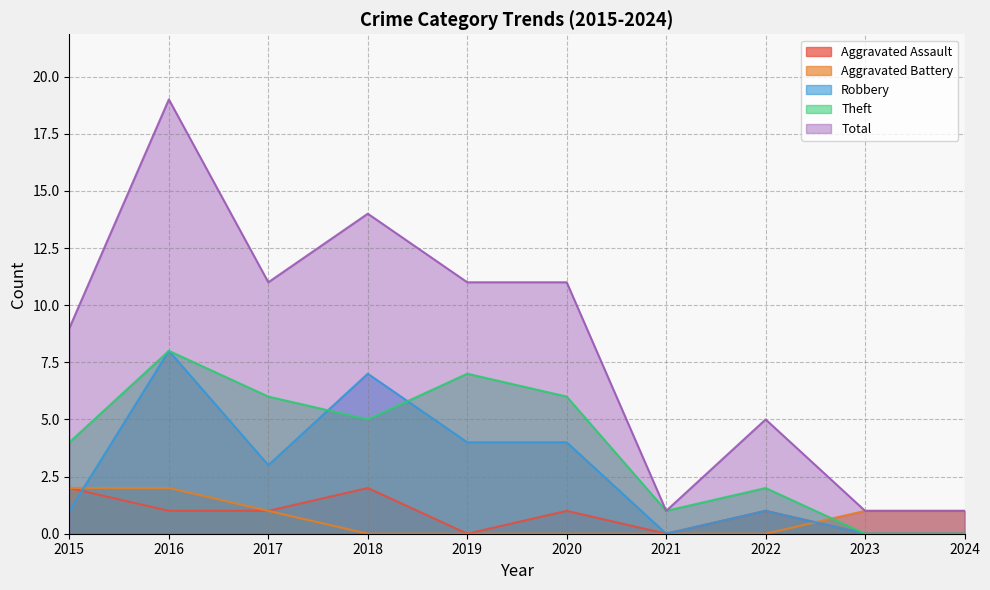

What is the approximate value of Total at 2020?

11